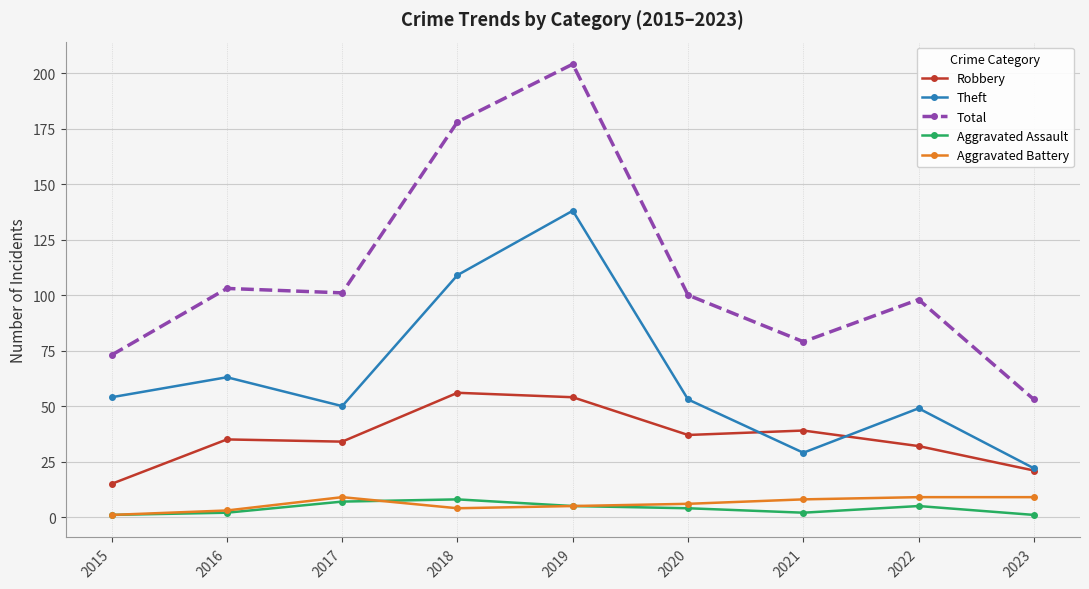

What is the difference between the maximum and minimum values in the Total series?

151